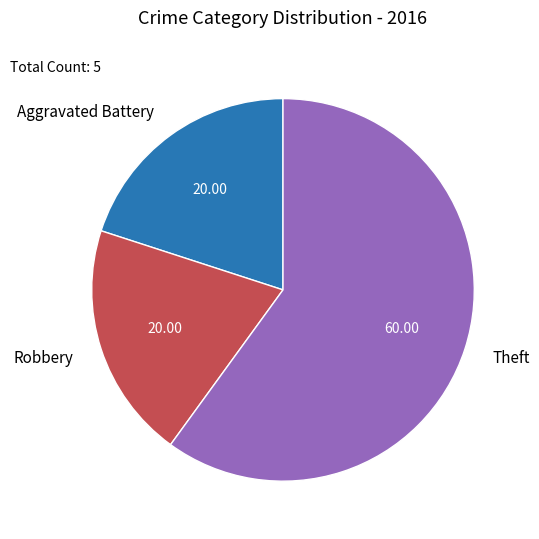

Does Aggravated Battery represent more than half of the total?

No